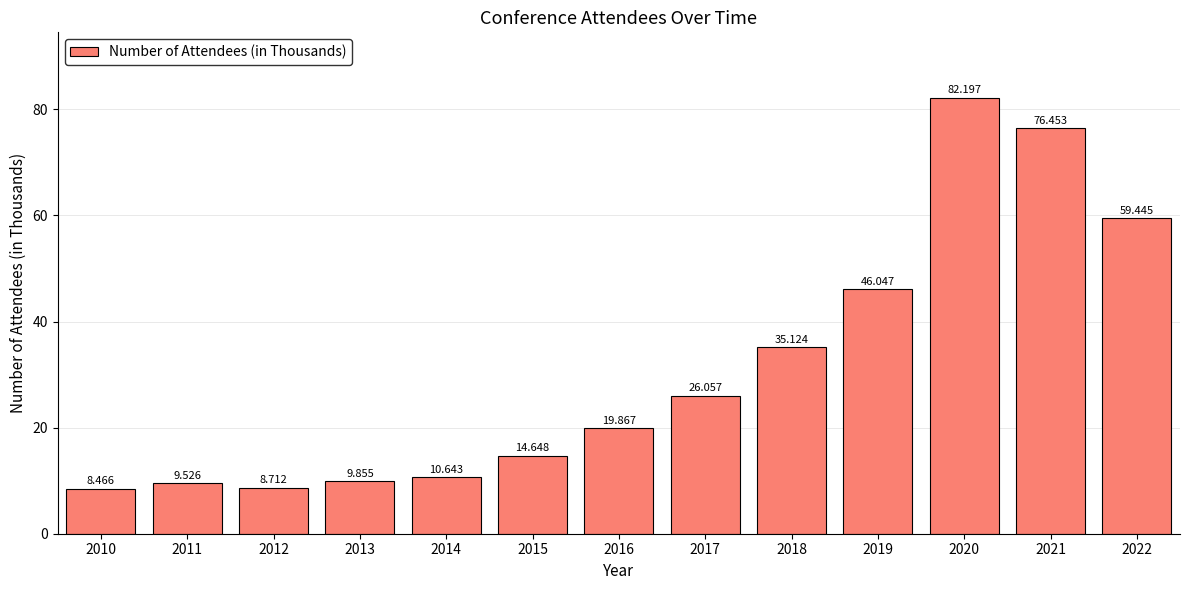

What is the value of the 13th bar from the left?

59.4